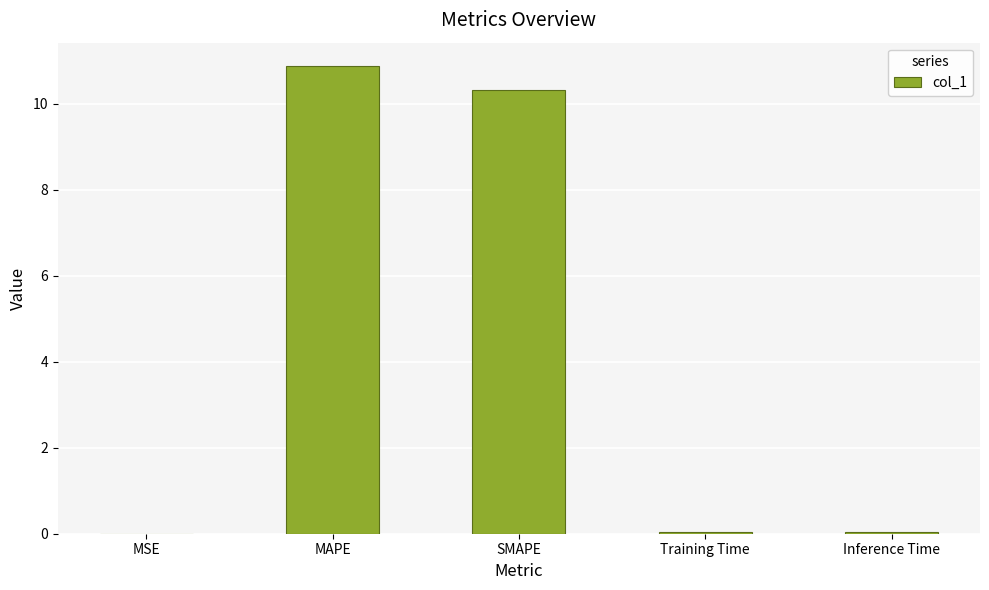

What is the sum of all values?

21.3